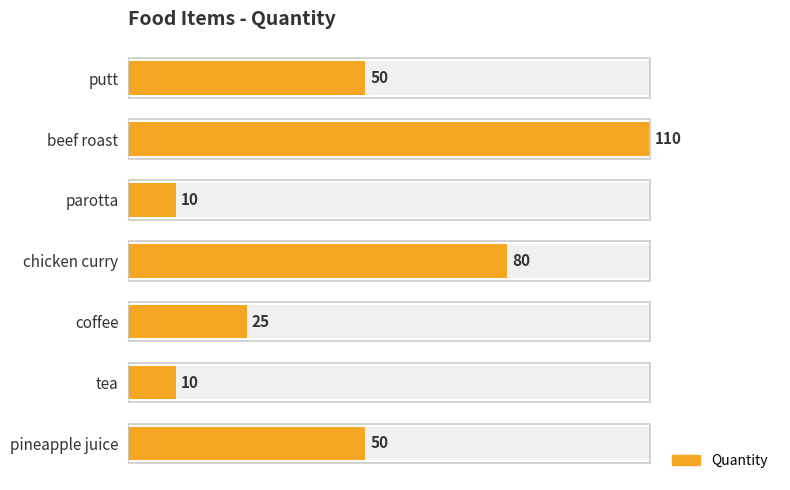

Reading left to right, extract all data points from this chart.

50	110	10	80	25	10	50